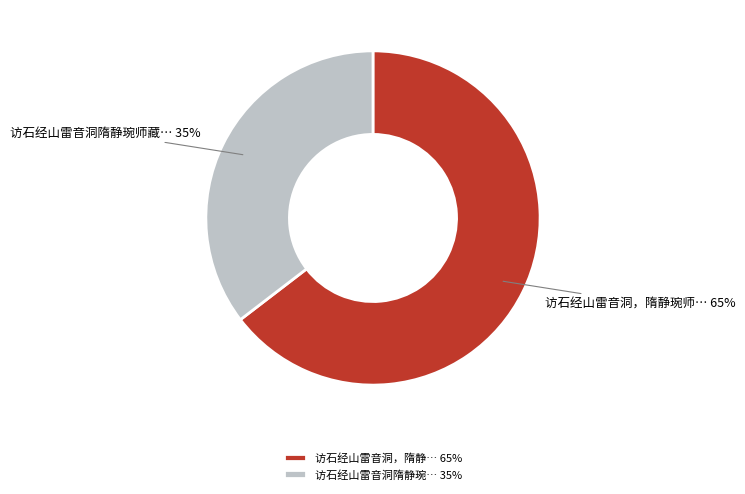

Rank the categories by value from highest to lowest.

访石经山雷音洞，隋静… 65%, 访石经山雷音洞隋静琬… 35%